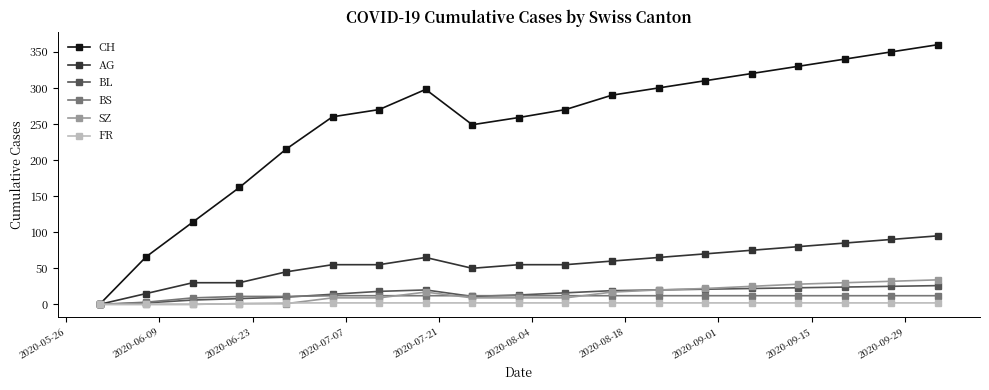

Which series has the largest total across all categories?

CH